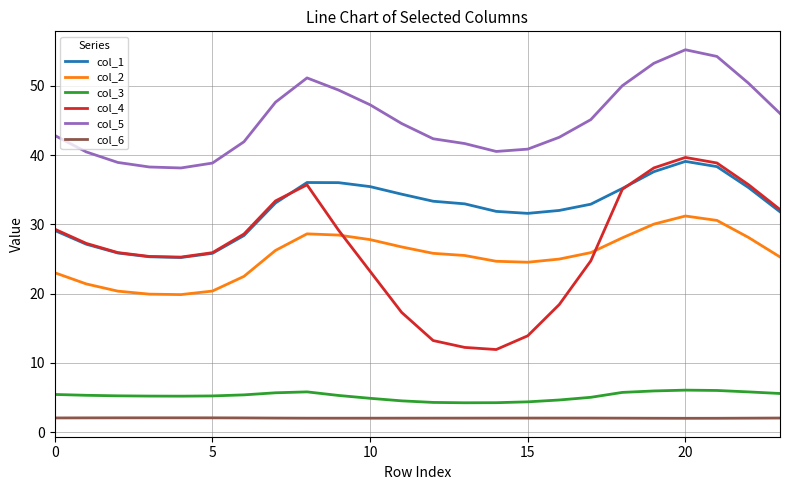

True or false: col_5 has more than 0 interior local peaks.

True